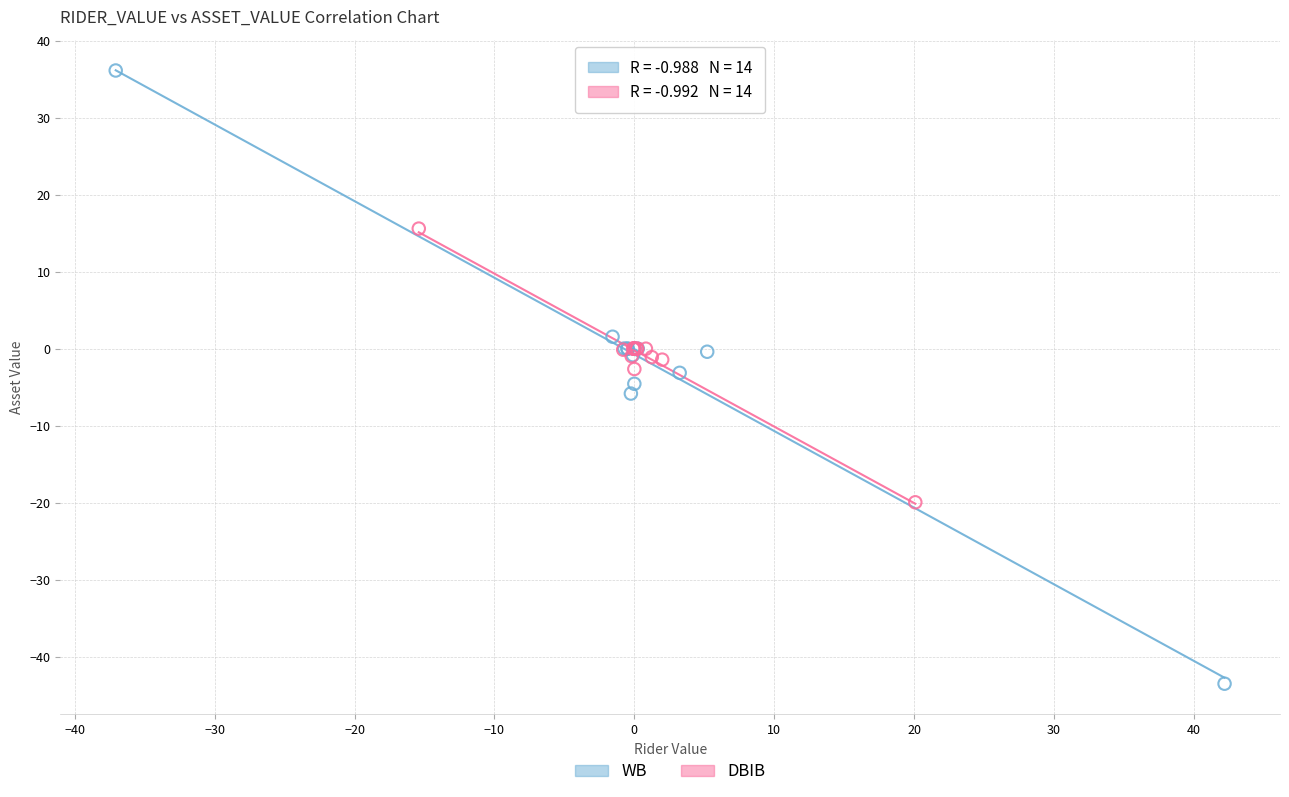

Which series contains the lowest Y value?

WB